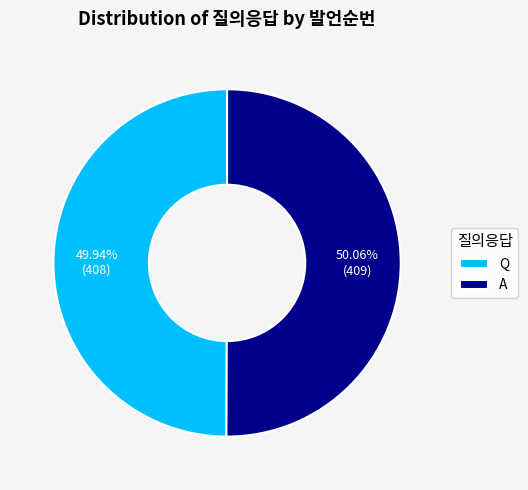

Is it true that A is 50% of the pie?

True